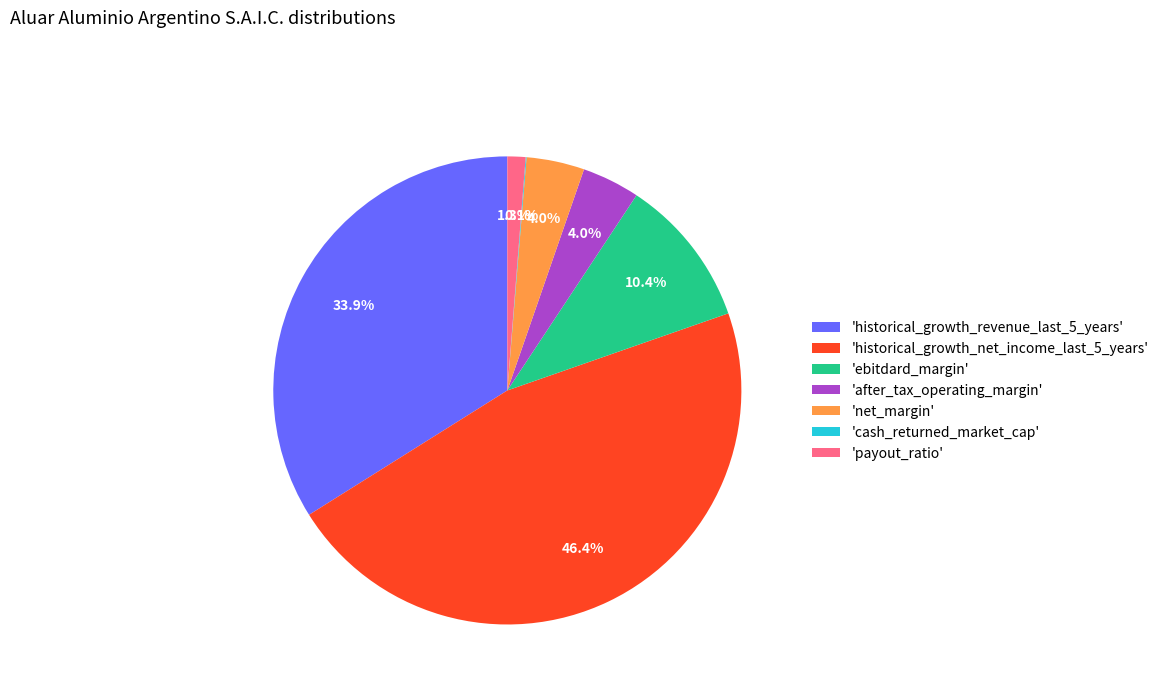

Combined, do 'payout_ratio' and 'historical_growth_net_income_last_5_years' account for over 50%?

No